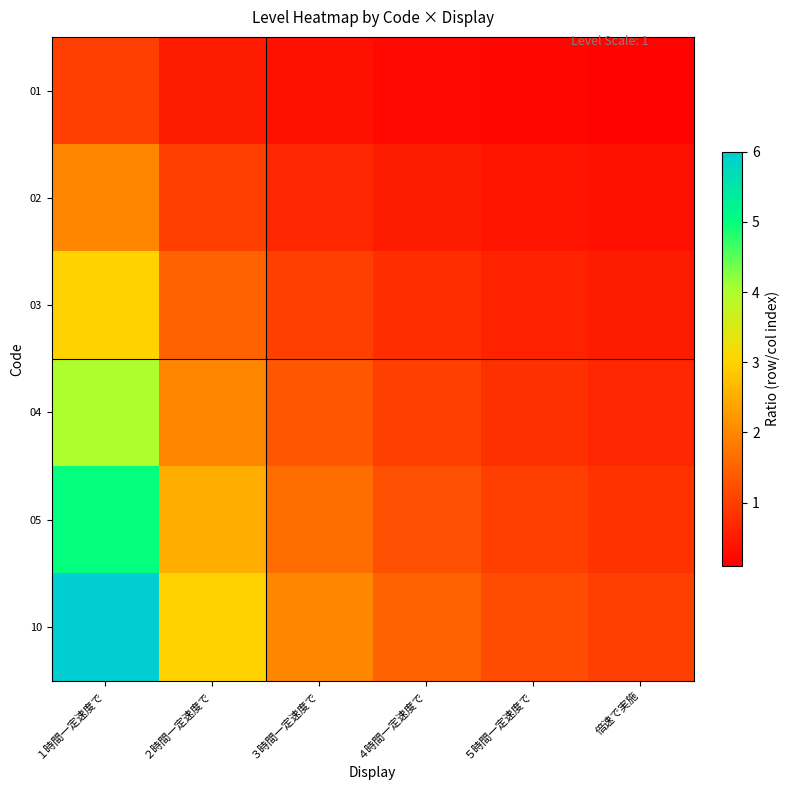

Which has a higher value, ４時間一定速度で or ２時間一定速度で?

２時間一定速度で